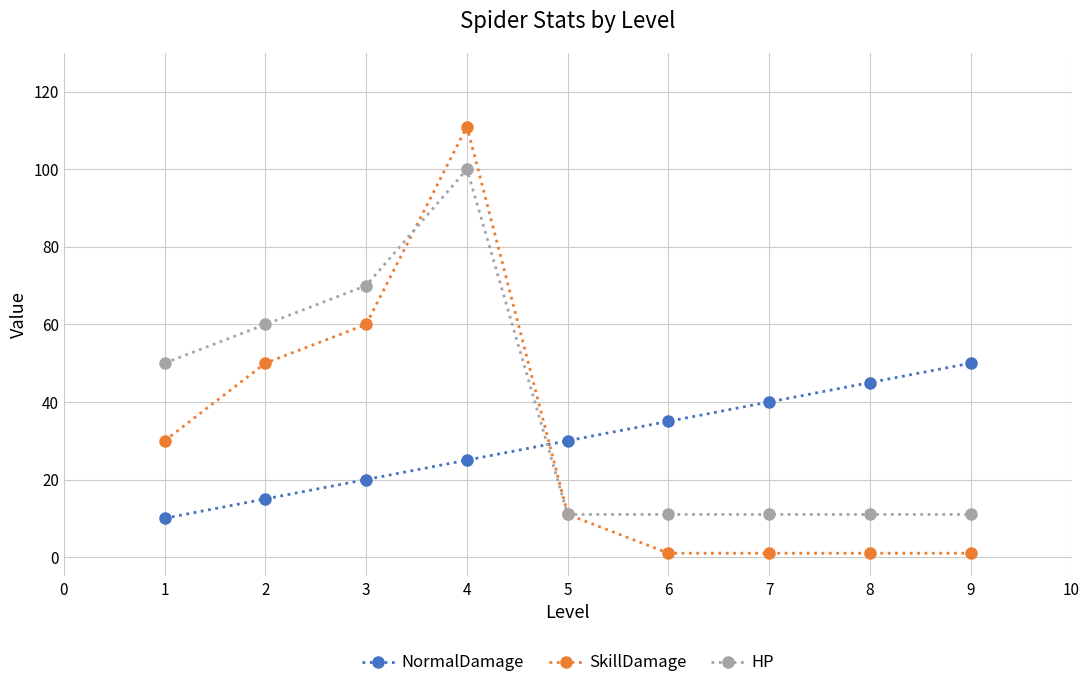

Reading left to right, extract all data points from this chart.

NormalDamage: 10	15	20	25	30	35	40	45	50
SkillDamage: 30	50	60	111	11	1	1	1	1
HP: 50	60	70	100	11	11	11	11	11